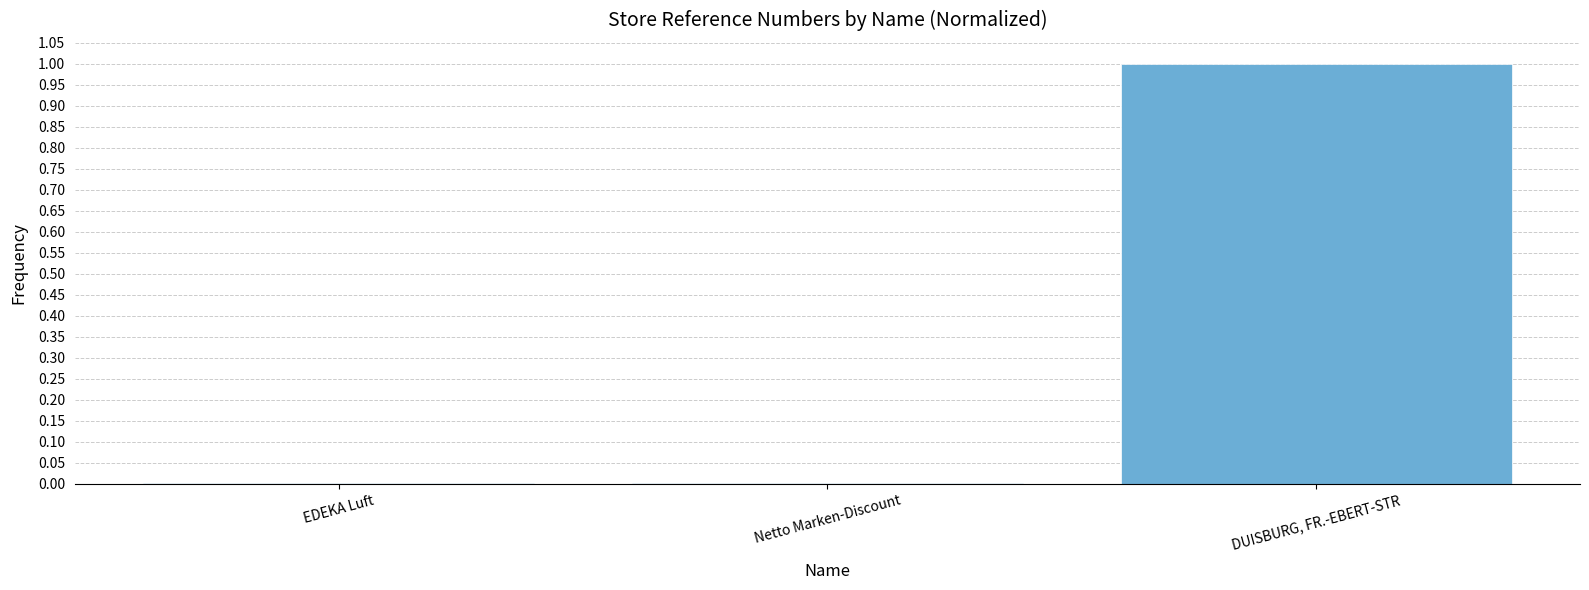

How many data points does each series have?

3